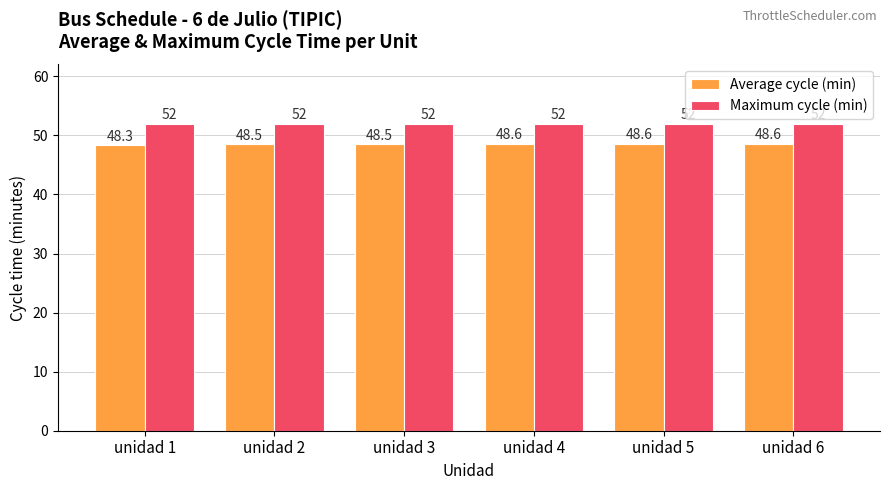

Which series changed the most between unidad 3 and unidad 5?

Average cycle (min)